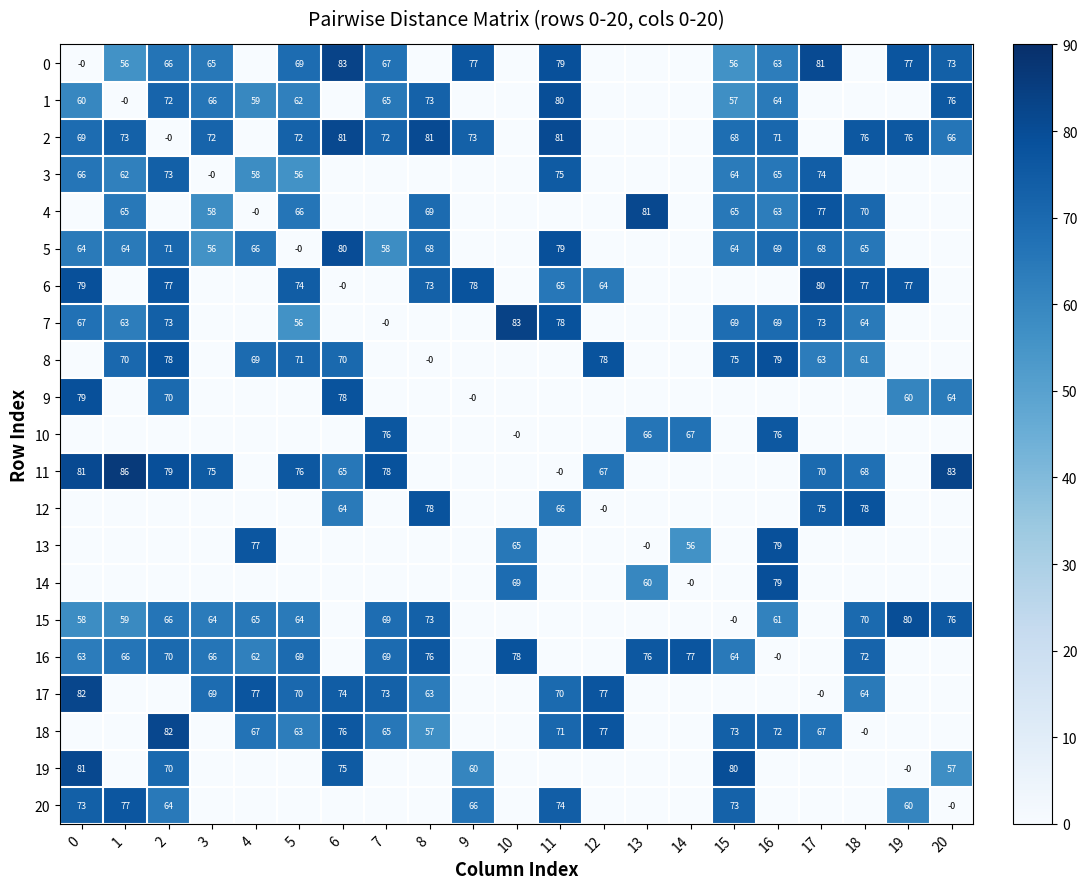

True or false: 10 has a value of 76 at 16.

True